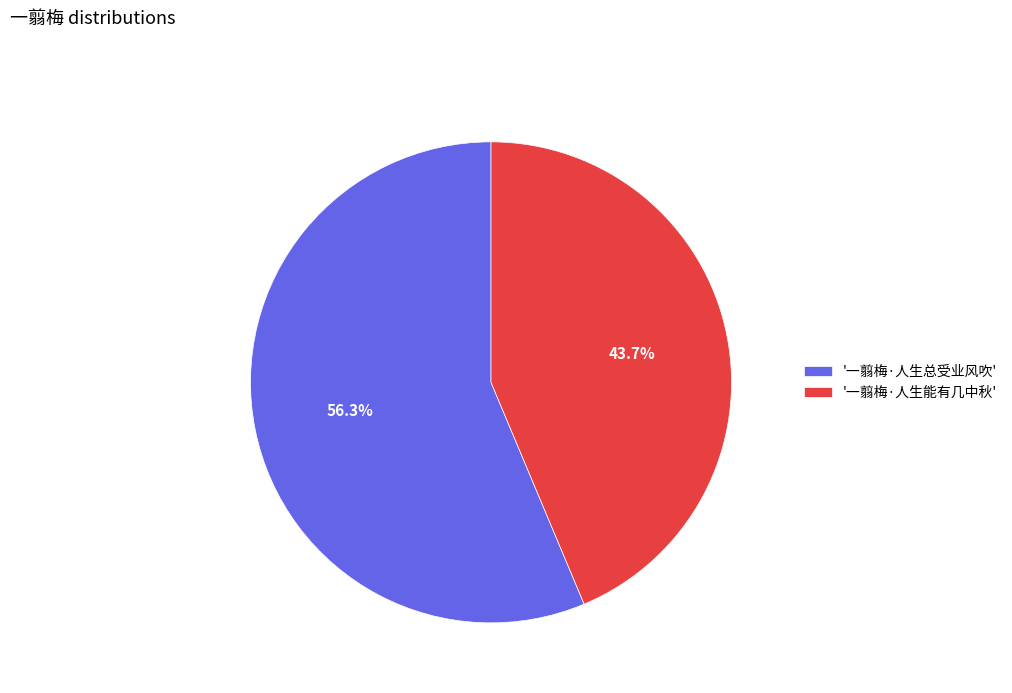

Rank the categories by value from lowest to highest.

'一翦梅·人生能有几中秋', '一翦梅·人生总受业风吹'